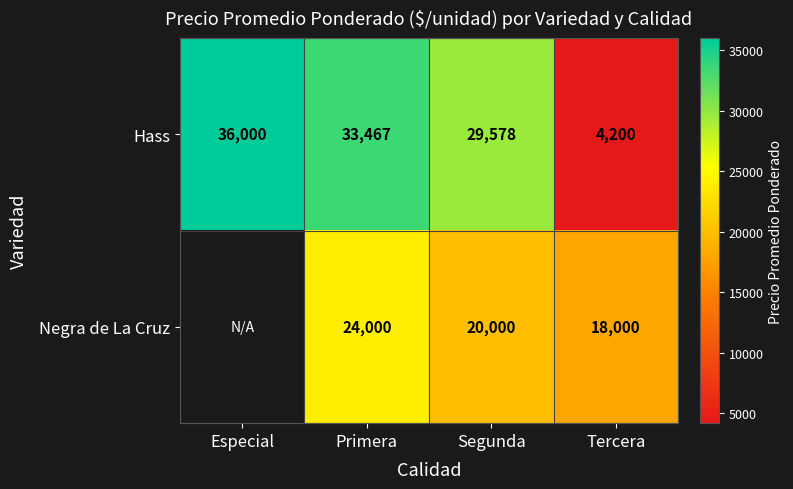

At Segunda, list the series in order from smallest to largest.

Negra de La Cruz, Hass